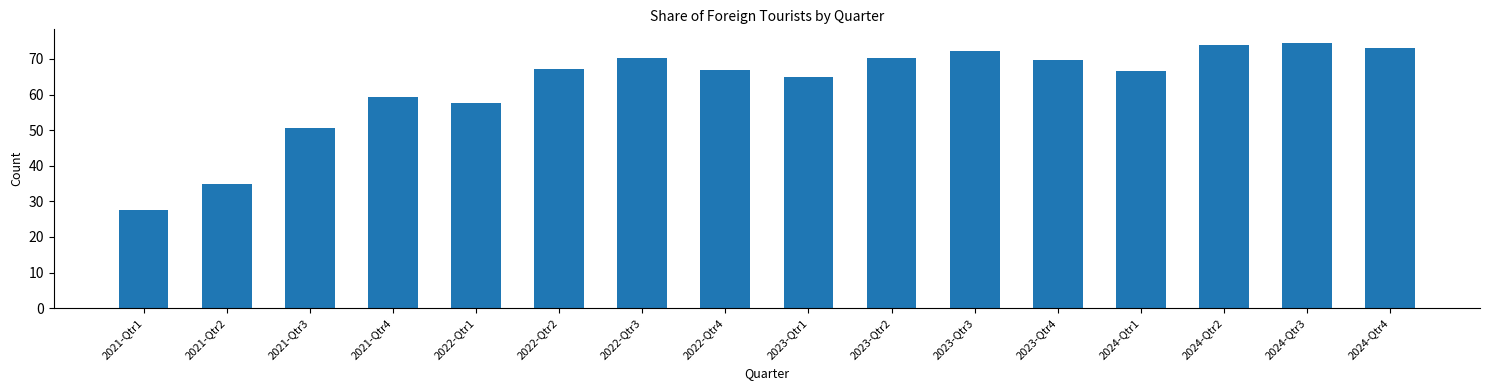

The chart shows a value of 19.9 at 2021-Qtr3. True or false?

False